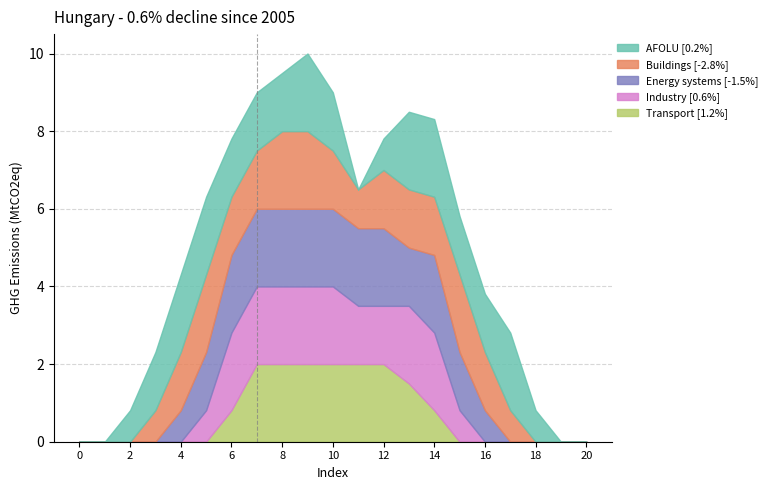

How many data points in Transport [1.2%] are above 0?

9